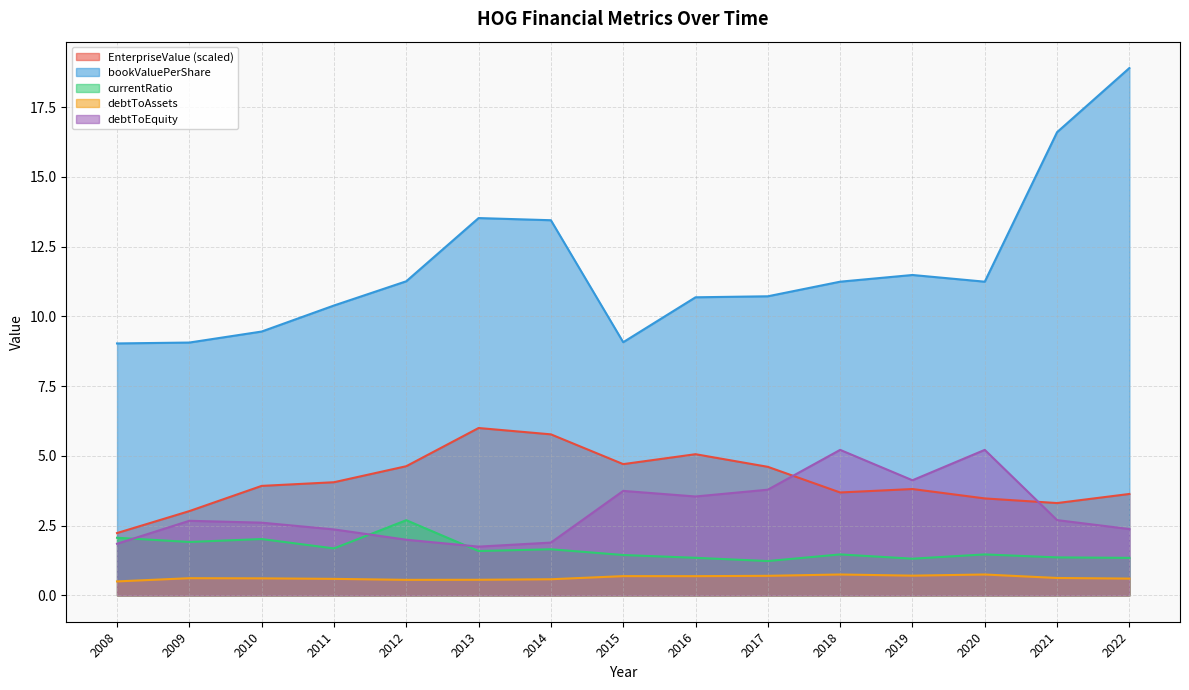

What is the value of the EnterpriseValue point at the 13th from the left?

3.5